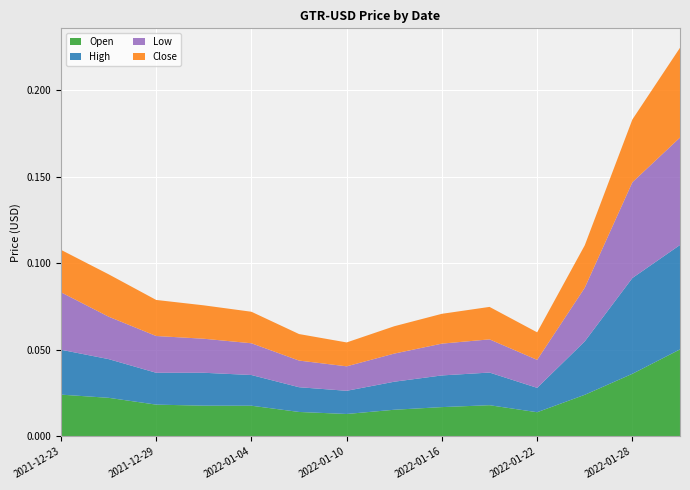

Reading right to left, extract all data points from this chart.

Open: 0.1	0.0	0.0	0.0	0.0	0.0	0.0	0.0	0.0	0.0	0.0	0.0	0.0	0.0
High: 0.1	0.1	0.0	0.0	0.0	0.0	0.0	0.0	0.0	0.0	0.0	0.0	0.0	0.0
Low: 0.1	0.0	0.0	0.0	0.0	0.0	0.0	0.0	0.0	0.0	0.0	0.0	0.0	0.0
Close: 0.1	0.1	0.0	0.0	0.0	0.0	0.0	0.0	0.0	0.0	0.0	0.0	0.0	0.0